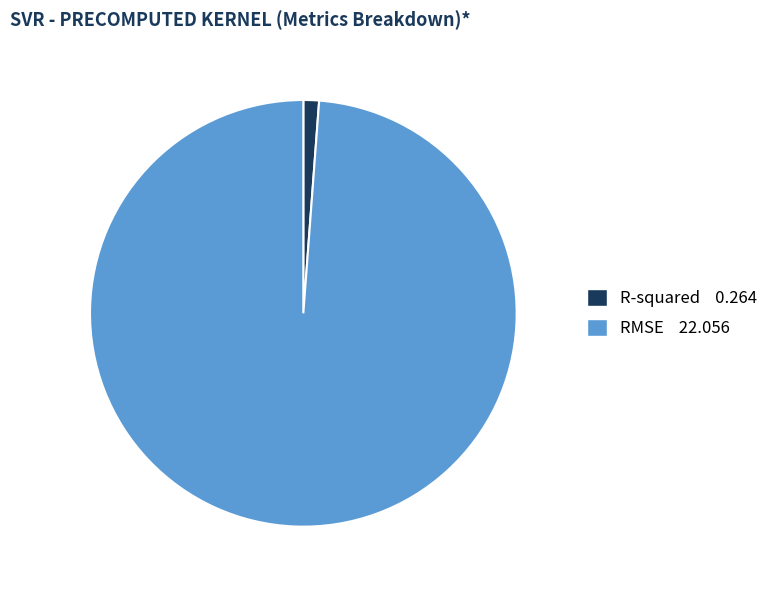

Combined, do RMSE and R-squared account for over 50%?

Yes